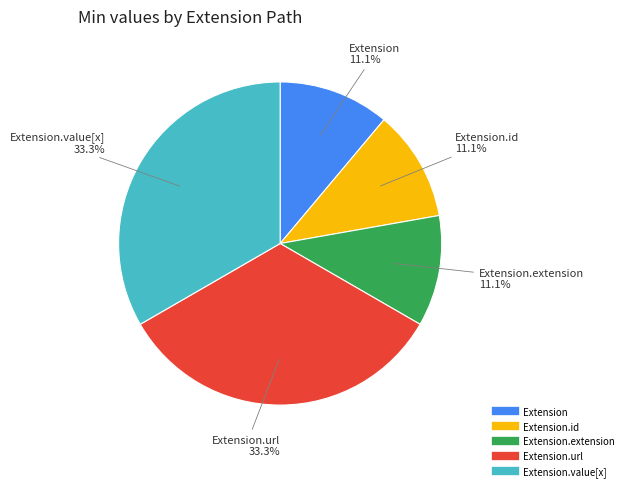

Is there a majority slice in this chart?

No